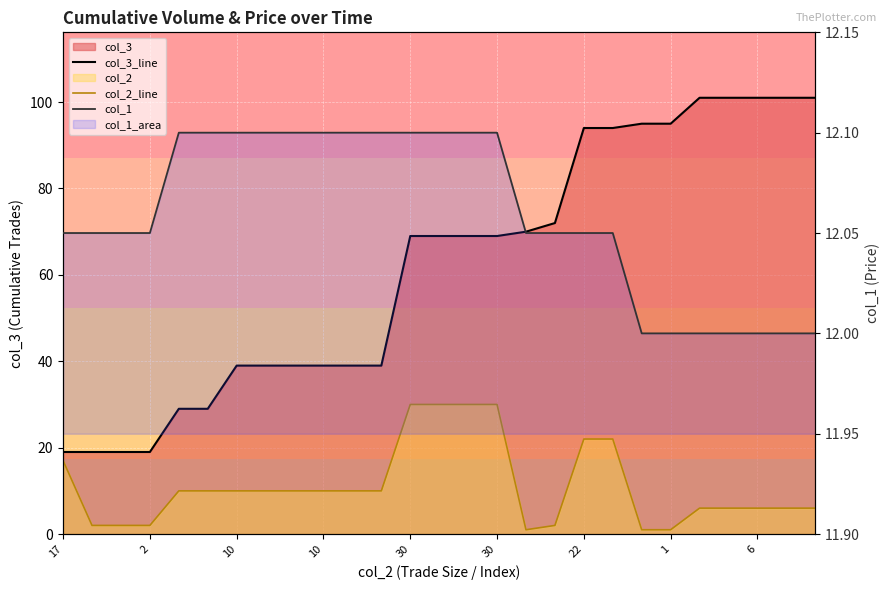

Is it true that col_2_line equals 2.2 at 1?

False